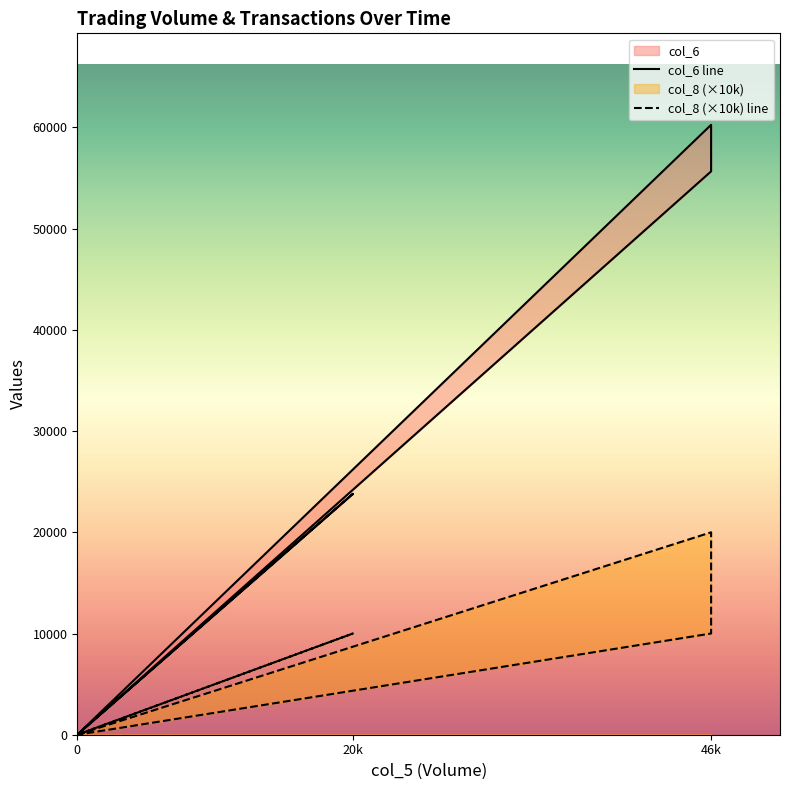

Which series has the largest total across all categories?

col_6